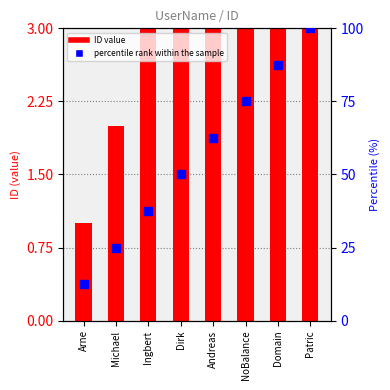

Which series contains the highest Y value?

percentile rank within the sample